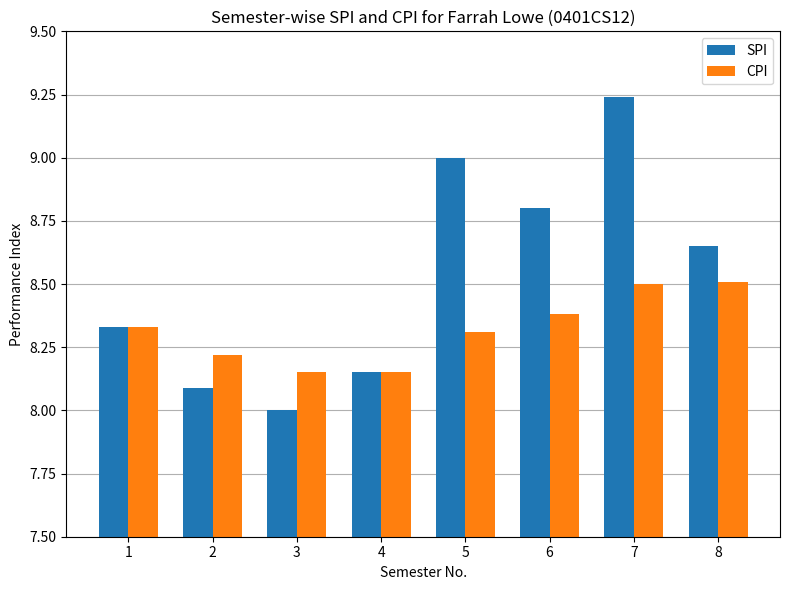

What is the average value of the SPI series?

8.5